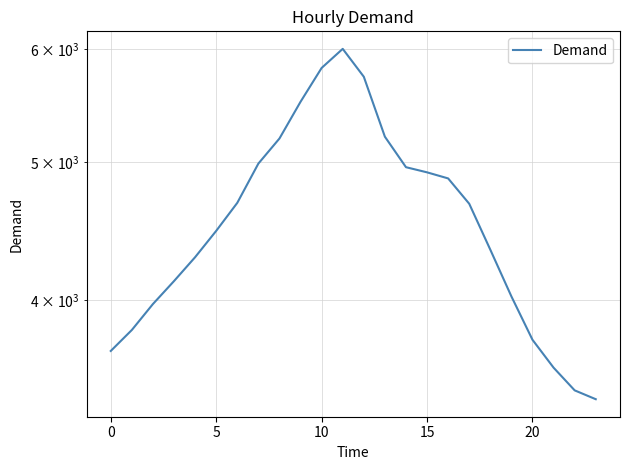

True or false: the data shows 3753 at 20.

True